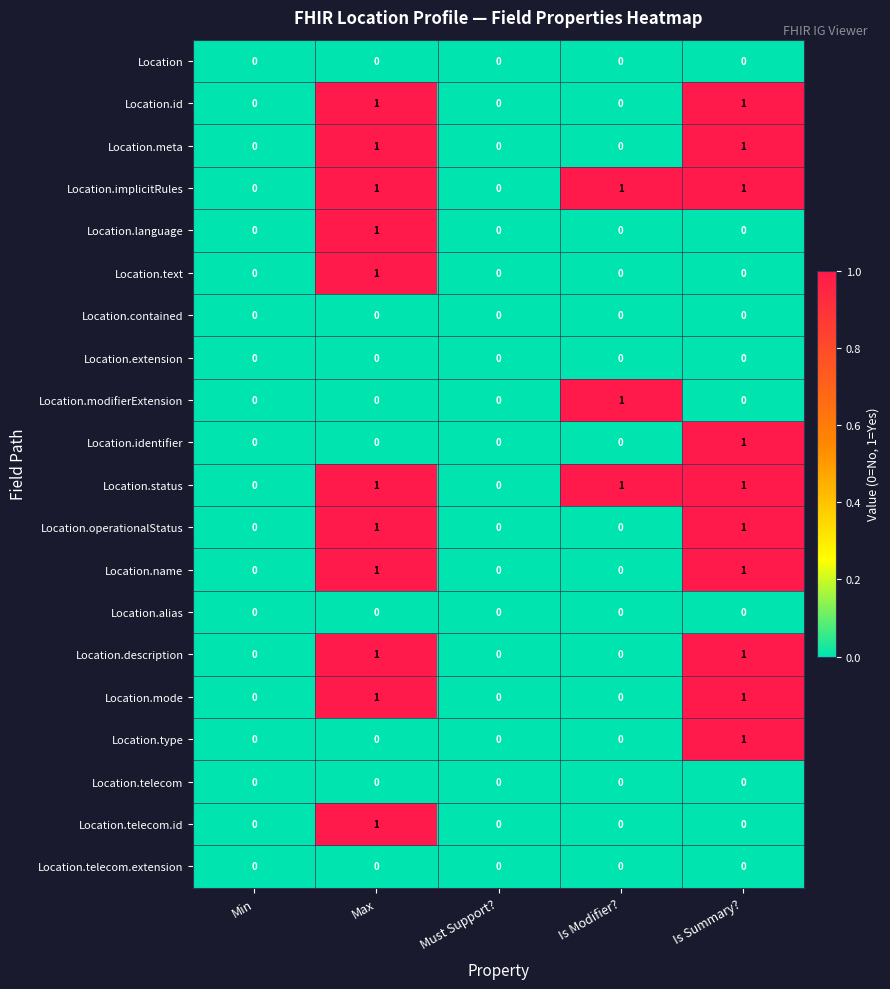

At which category is the sum across all series the highest?

Max